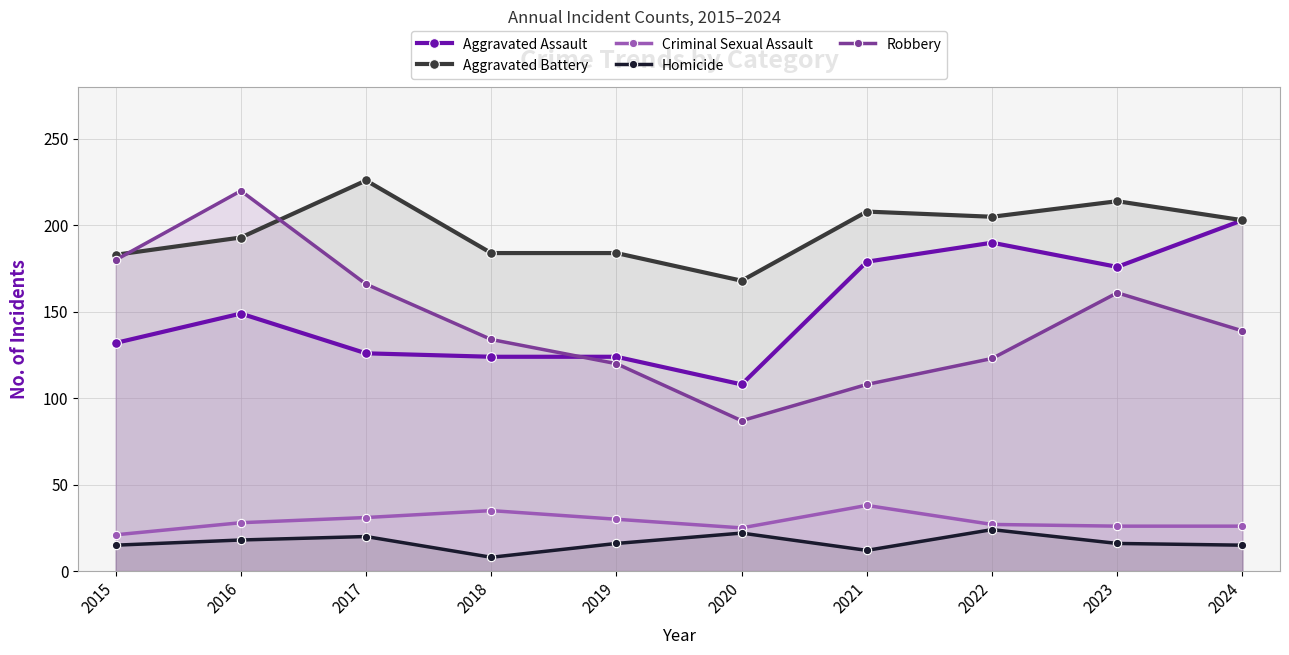

What is the difference between the maximum and minimum values in the Aggravated Assault series?

95